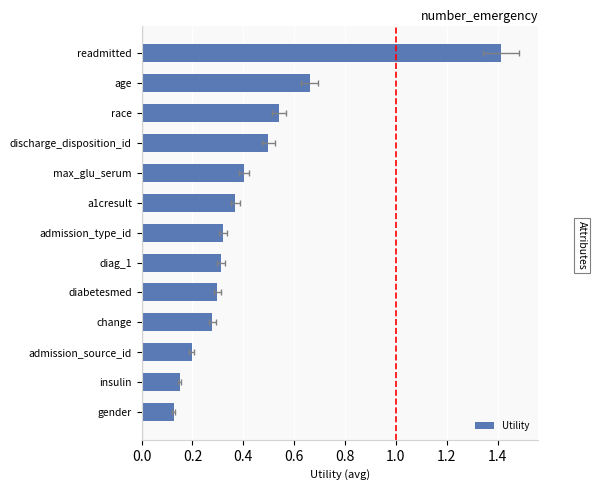

How many data points does each series have?

13